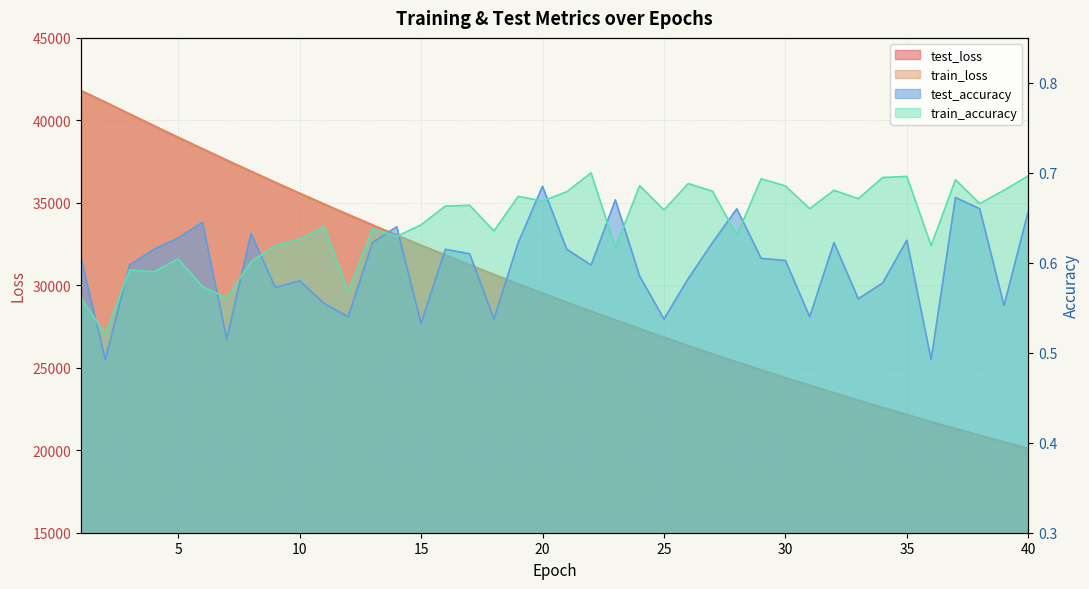

What are all the series names shown in the legend?

test_loss, train_loss, test_accuracy, train_accuracy